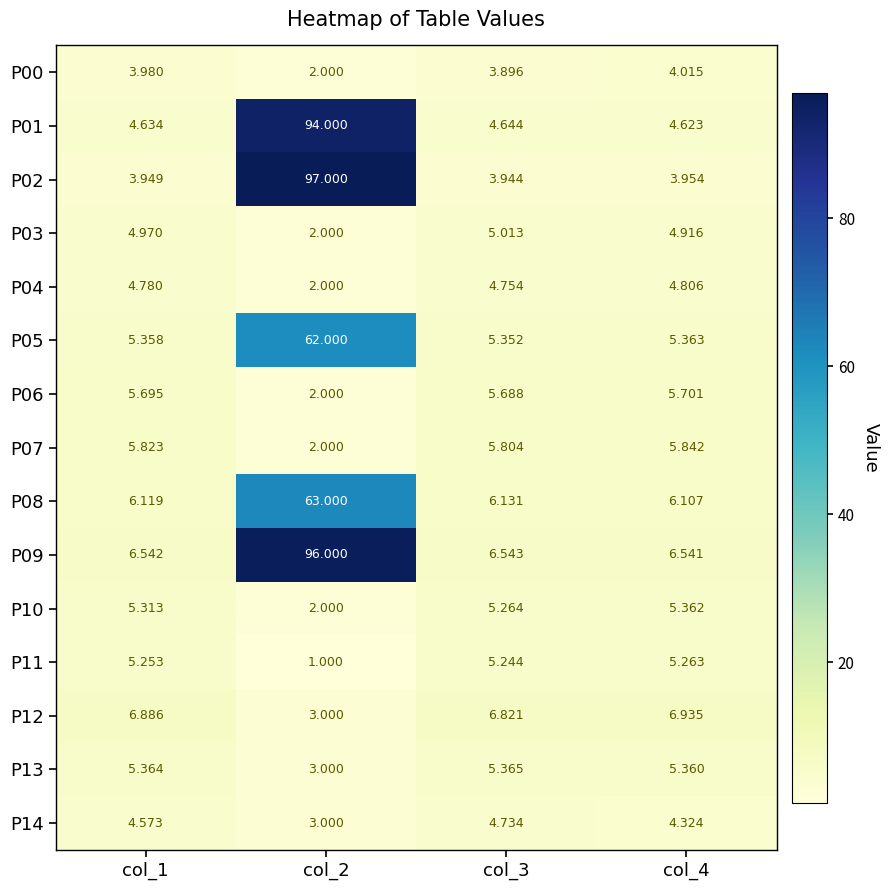

Is the value of P00 at col_1 greater than the value of P12 at col_4?

No